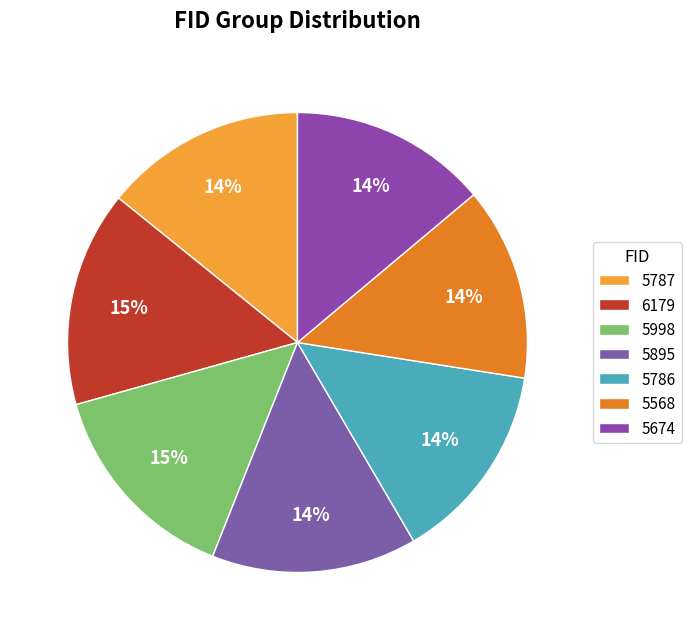

Is there any slice that represents more than half of the pie?

No